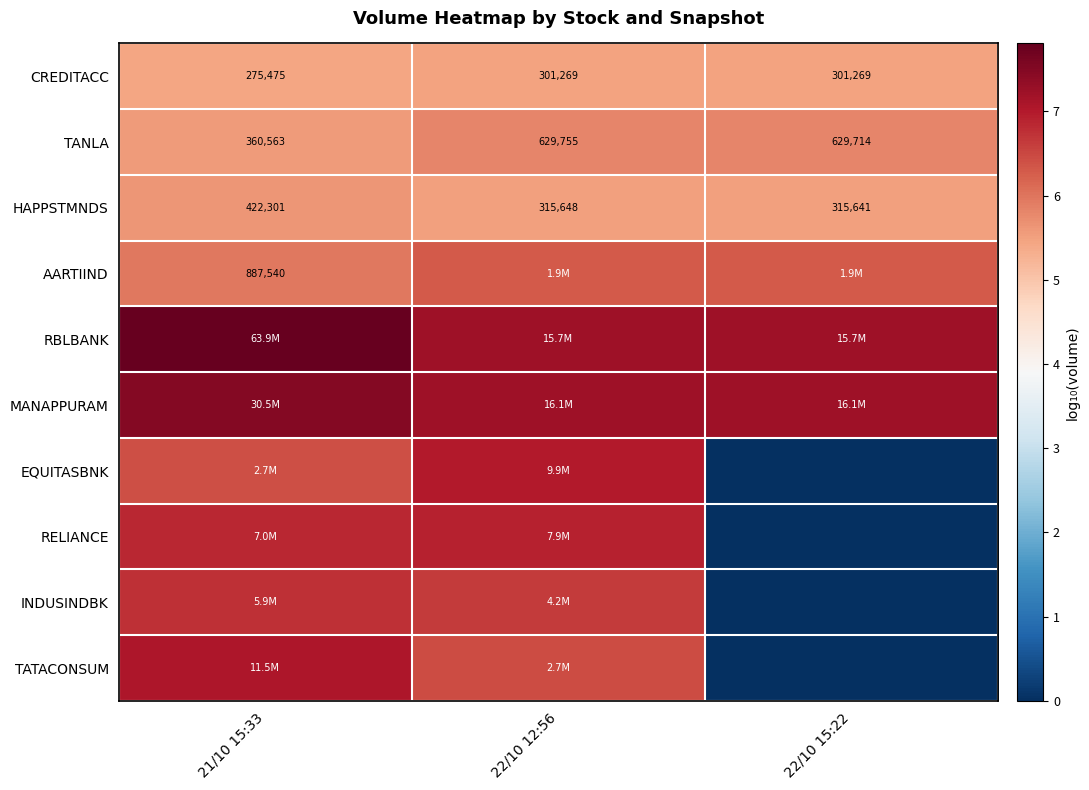

Is the value of CREDITACC at 21/10 15:33 greater than the value of TANLA at 22/10 12:56?

No